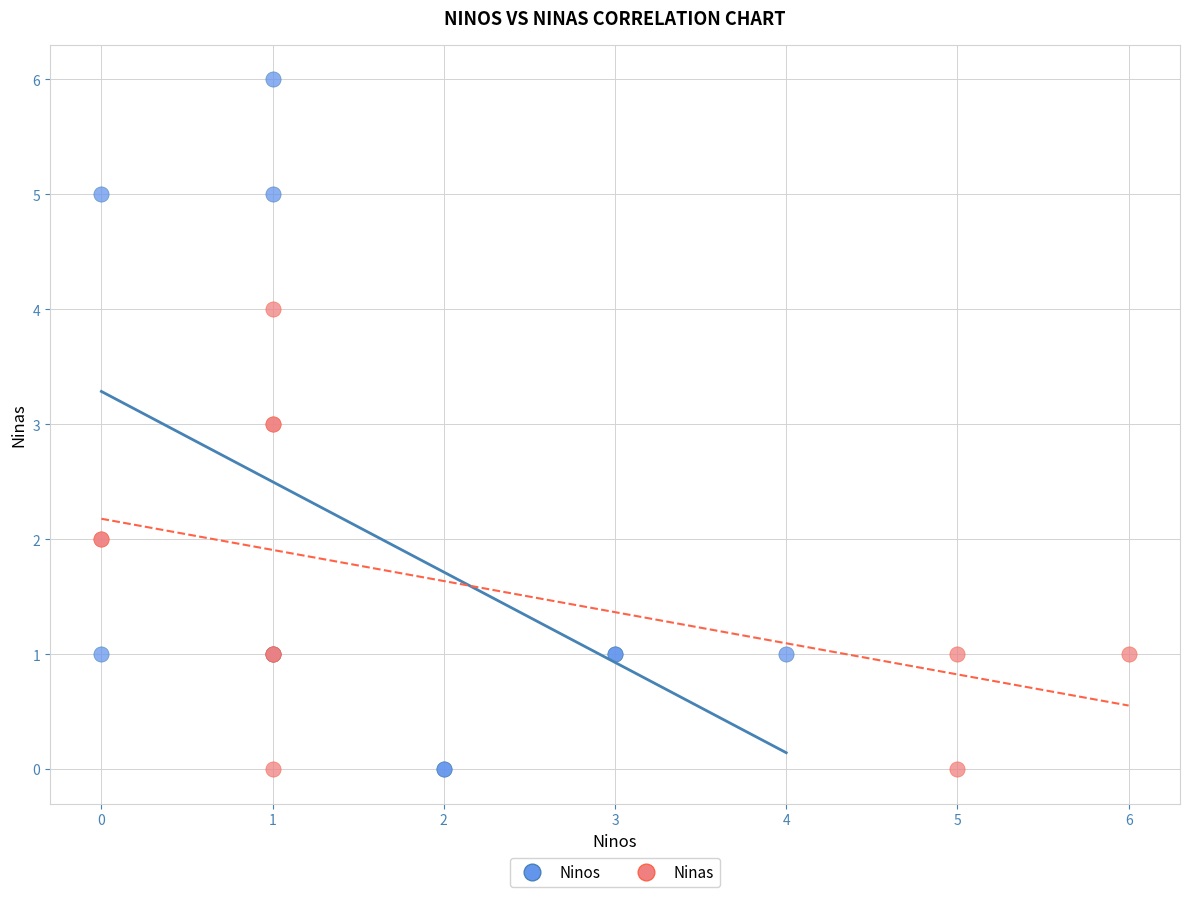

Which series contains the highest Y value?

Ninos